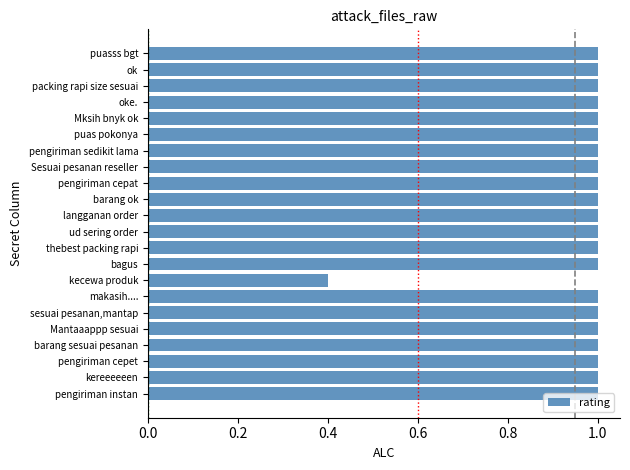

What is the maximum value shown in the chart?

1.0